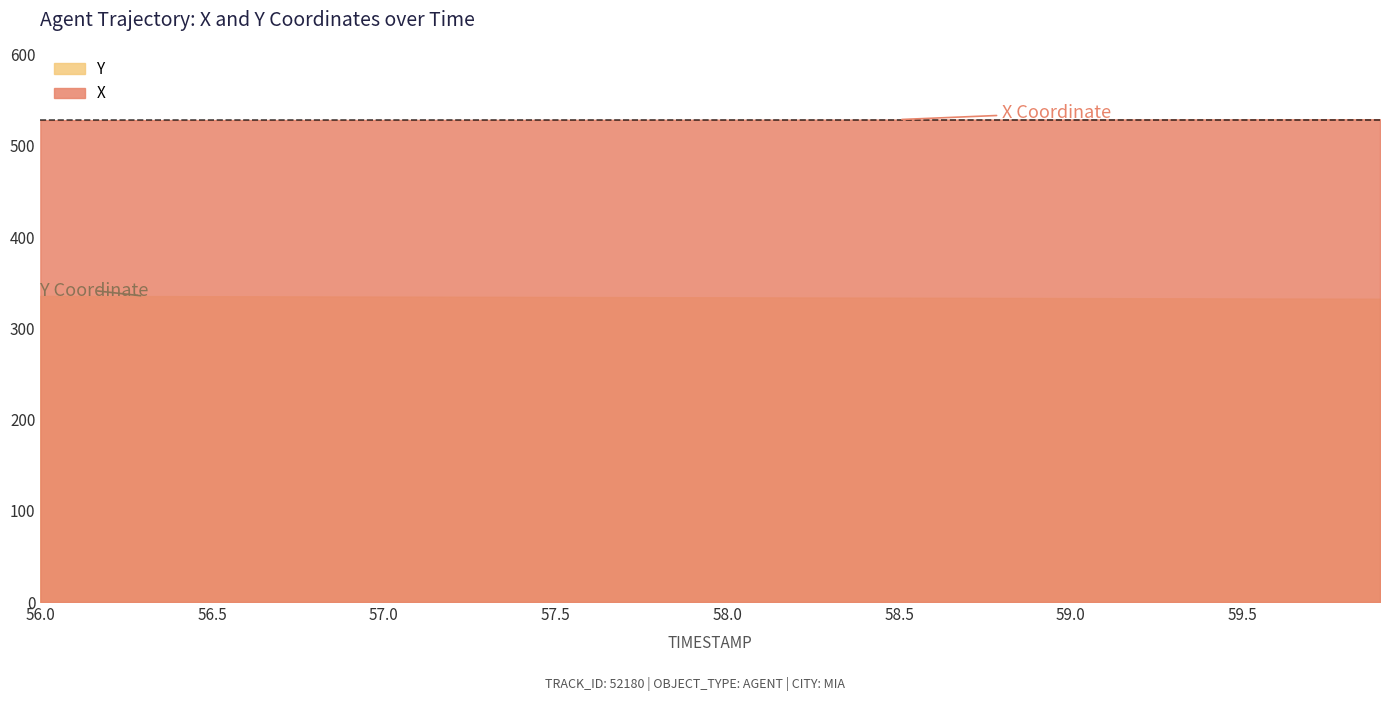

What position from the left is 56.0?

1